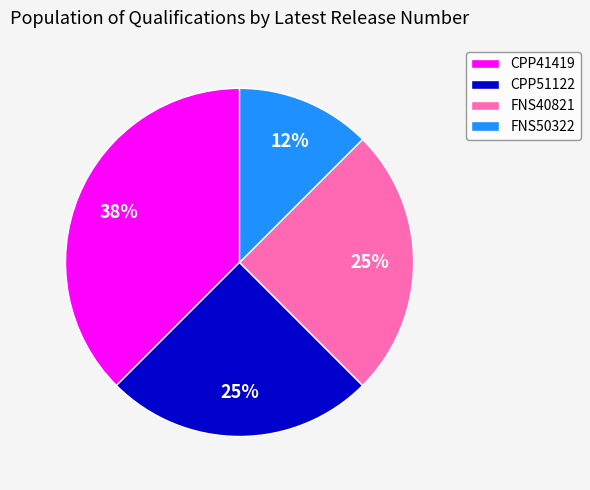

True or false: FNS40821 accounts for 12% of the total.

False